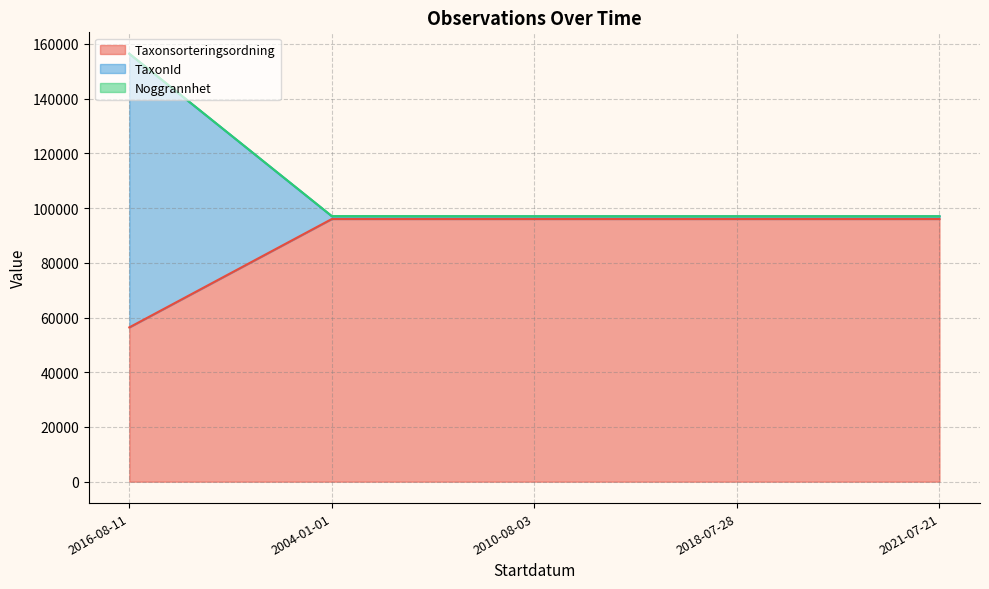

What is the label of the 5th point from the left?

2021-07-21